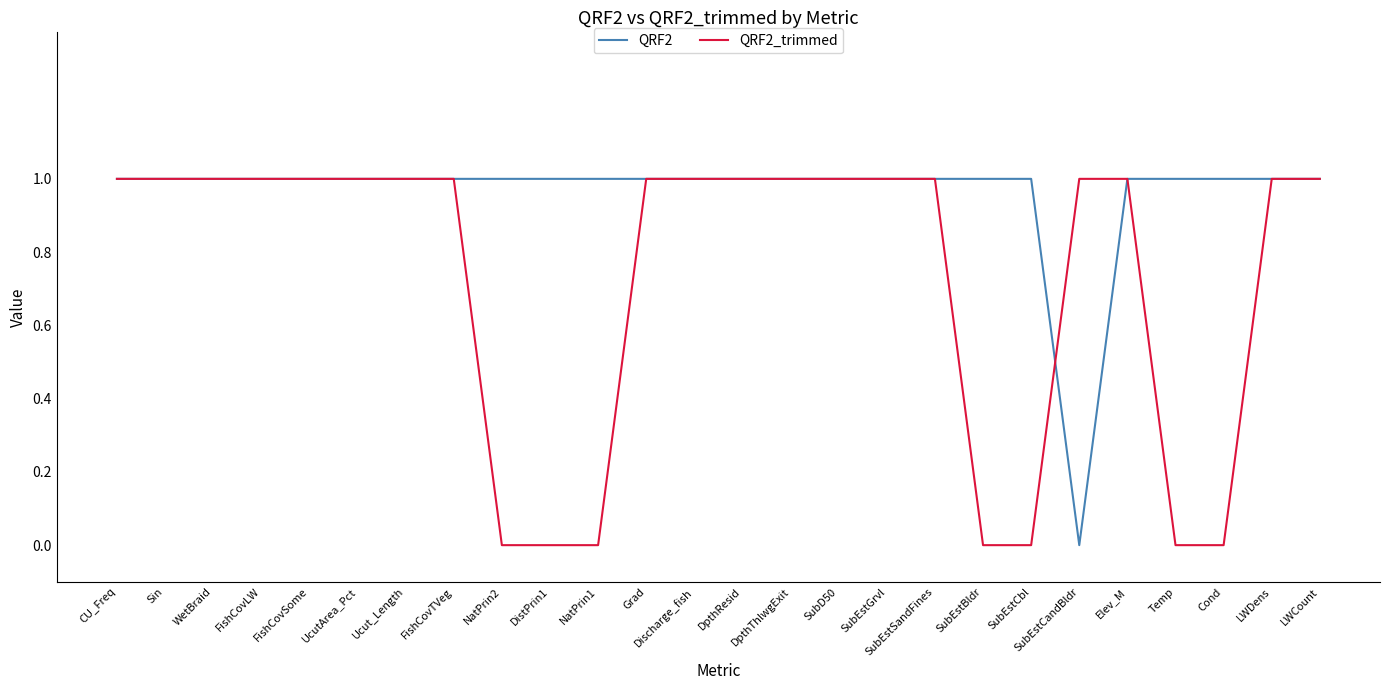

Which category has the lowest value in the QRF2 series?

SubEstCandBldr